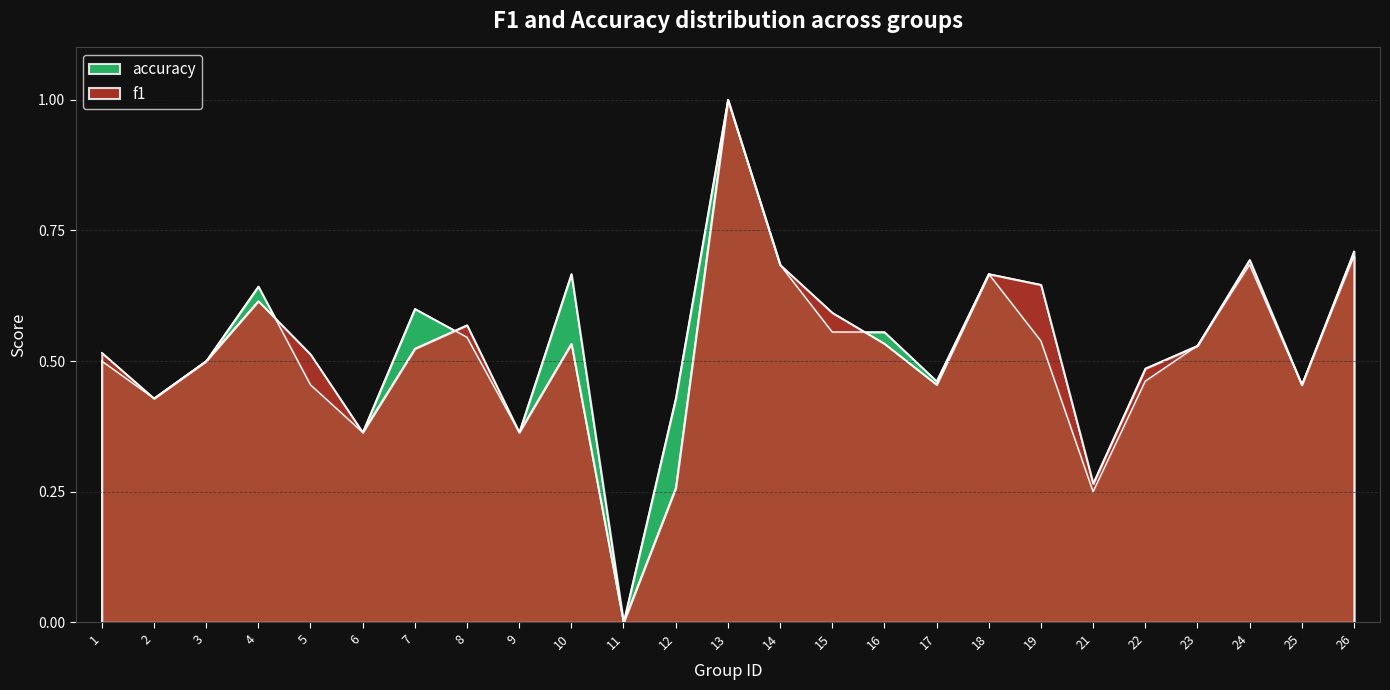

Count the number of categories in the chart.

25